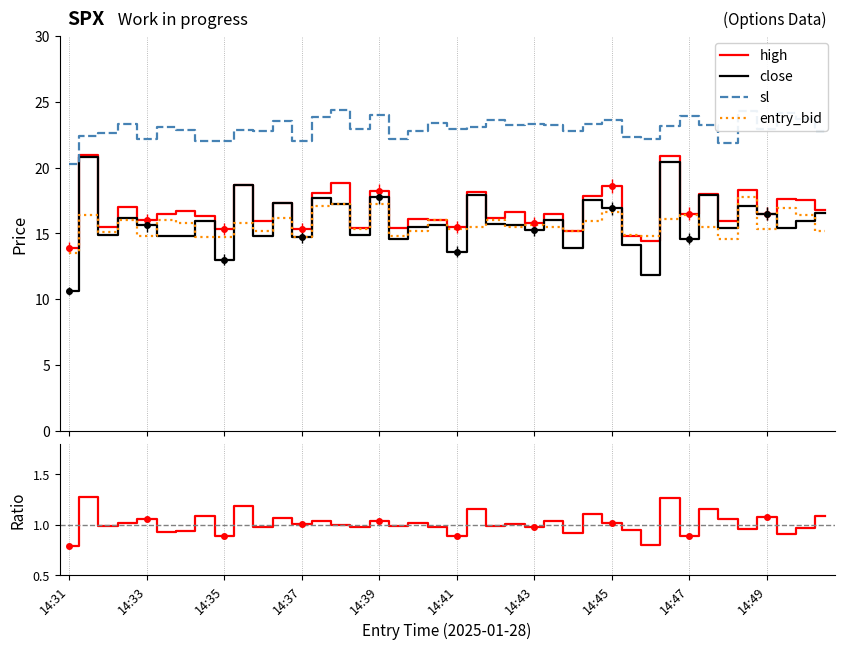

True or false: high and close intersect in this chart.

False